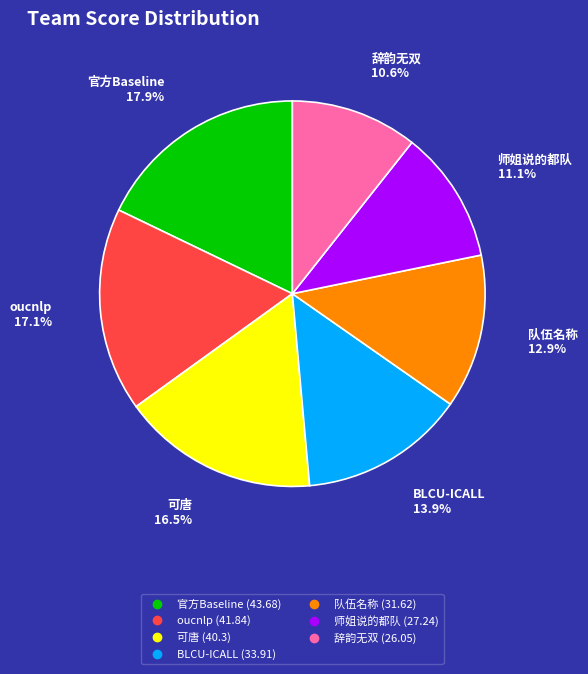

Between oucnlp and 可唐, which is larger?

oucnlp